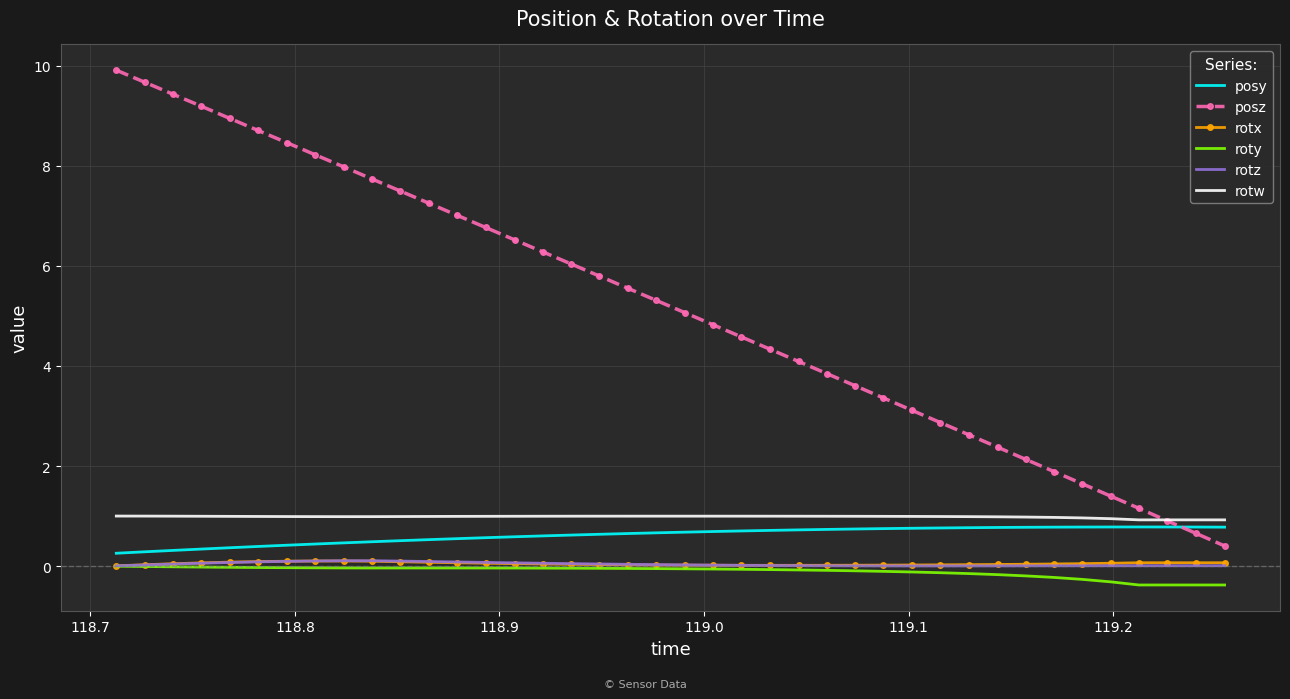

Which series has the largest range (max minus min)?

posz